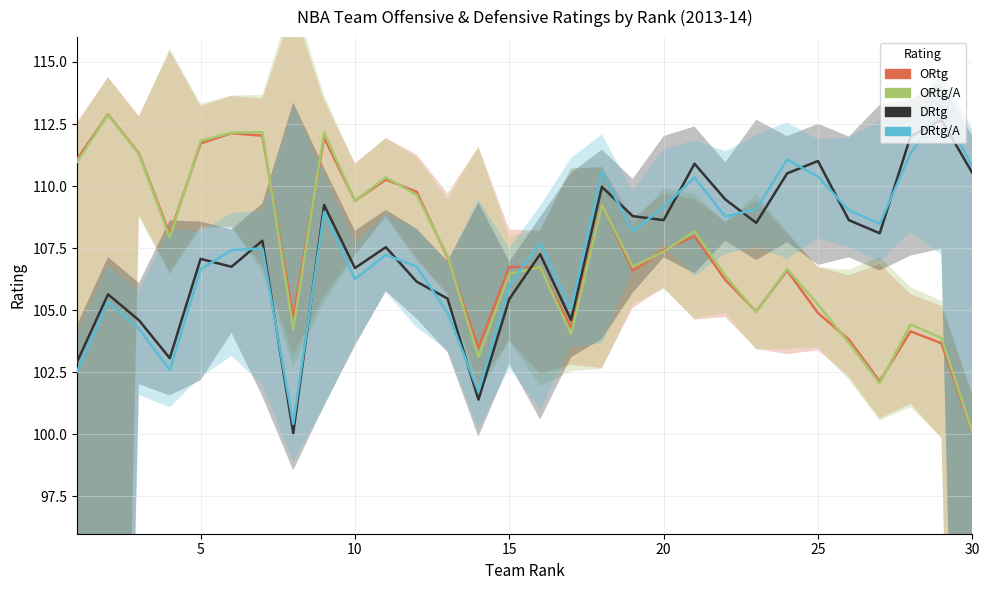

Reading right to left, transcribe all the data shown in this chart.

ORtg: 100.1	103.7	104.2	102.1	103.8	104.9	106.6	105.0	106.2	108.0	107.4	106.6	109.3	104.3	106.7	106.8	103.5	107.1	109.8	110.3	109.4	112.0	104.7	112.0	112.1	111.7	108.0	111.3	112.9	111.1
ORtg/A: 100.1	103.9	104.4	102.1	103.7	105.2	106.7	104.9	106.4	108.2	107.4	106.8	109.2	104.0	106.7	106.5	103.1	107.2	109.7	110.3	109.4	112.2	104.2	112.2	112.2	111.8	107.9	111.3	112.9	111.0
DRtg: 110.5	112.7	112.0	108.1	108.6	111.0	110.5	108.5	109.5	110.9	108.6	108.8	110.0	104.6	107.3	105.5	101.4	105.5	106.2	107.5	106.7	109.2	100.0	107.8	106.8	107.1	103.1	104.6	105.6	102.9
DRtg/A: 110.8	113.1	111.3	108.5	109.0	110.4	111.1	109.1	108.8	110.3	109.2	108.2	110.6	105.0	107.7	106.0	101.7	104.9	106.8	107.2	106.2	109.0	100.4	107.5	107.4	106.7	102.6	104.3	105.3	102.5